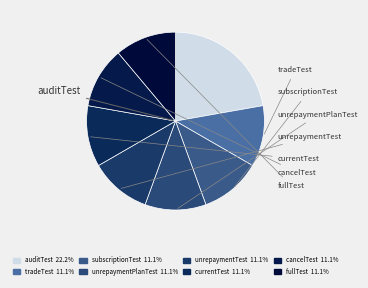

To the nearest percent, what is the difference between the largest and smallest slice percentages?

11%